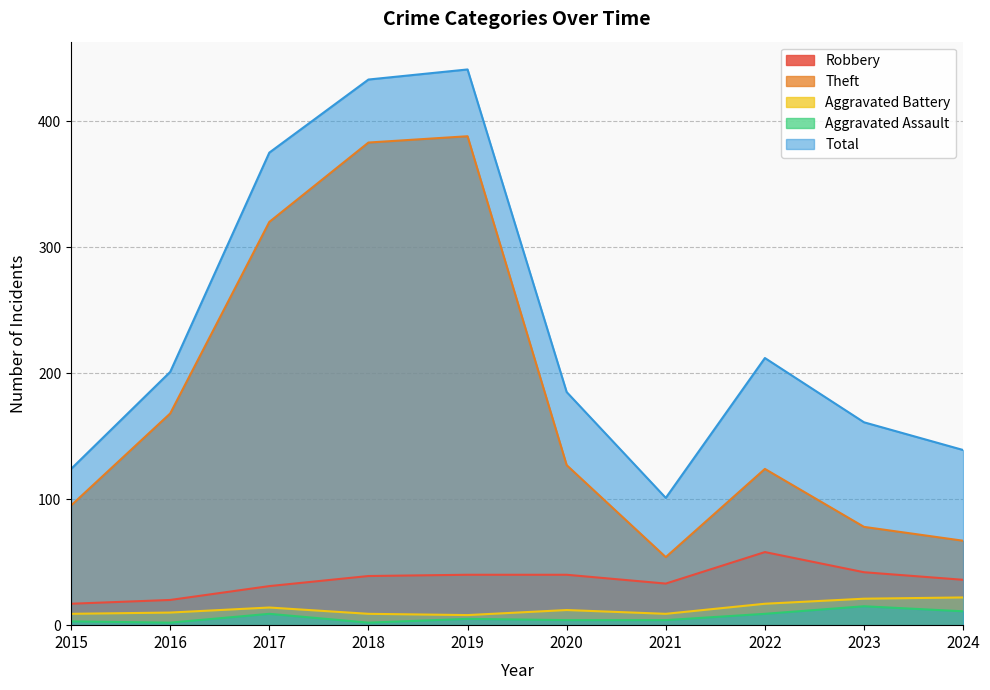

Reading left to right, transcribe all the data shown in this chart.

Robbery: 2015=17	2016=20	2017=31	2018=39	2019=40	2020=40	2021=33	2022=58	2023=42	2024=36
Theft: 2015=95	2016=168	2017=320	2018=383	2019=388	2020=127	2021=54	2022=124	2023=78	2024=67
Aggravated Battery: 2015=9	2016=10	2017=14	2018=9	2019=8	2020=12	2021=9	2022=17	2023=21	2024=22
Aggravated Assault: 2015=3	2016=2	2017=9	2018=2	2019=5	2020=4	2021=4	2022=9	2023=15	2024=11
Total: 2015=124	2016=201	2017=375	2018=433	2019=441	2020=185	2021=101	2022=212	2023=161	2024=139